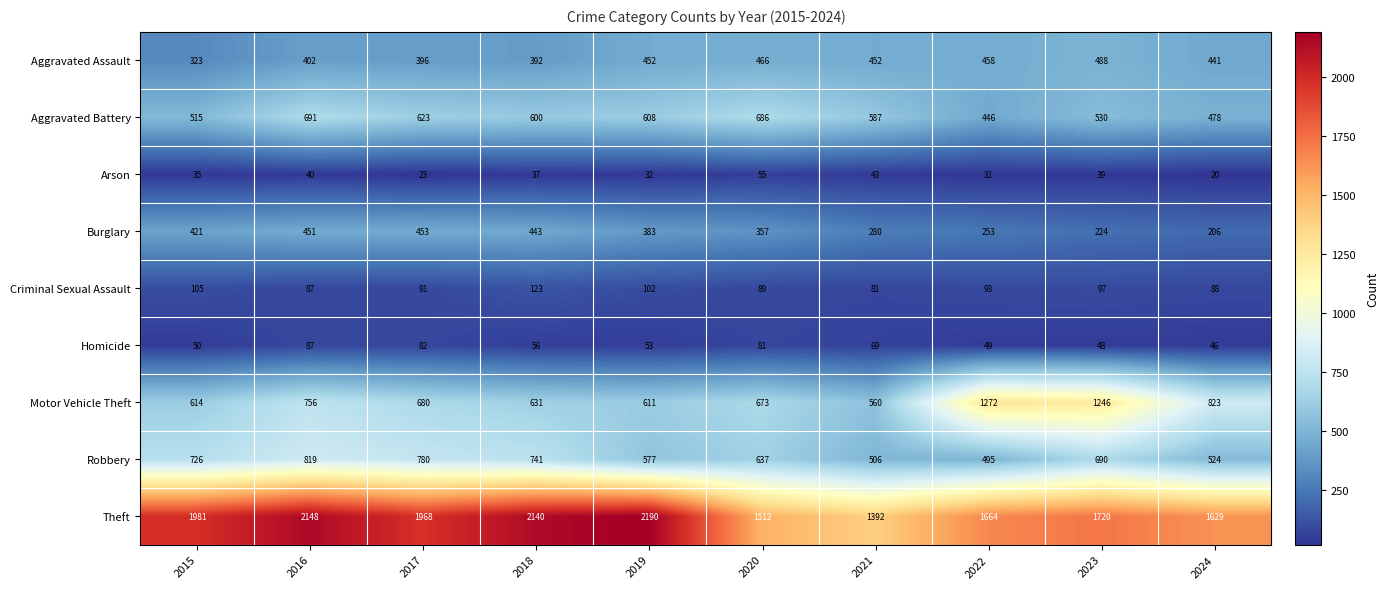

What is the approximate value of Arson at 2016, to the nearest 5?

40